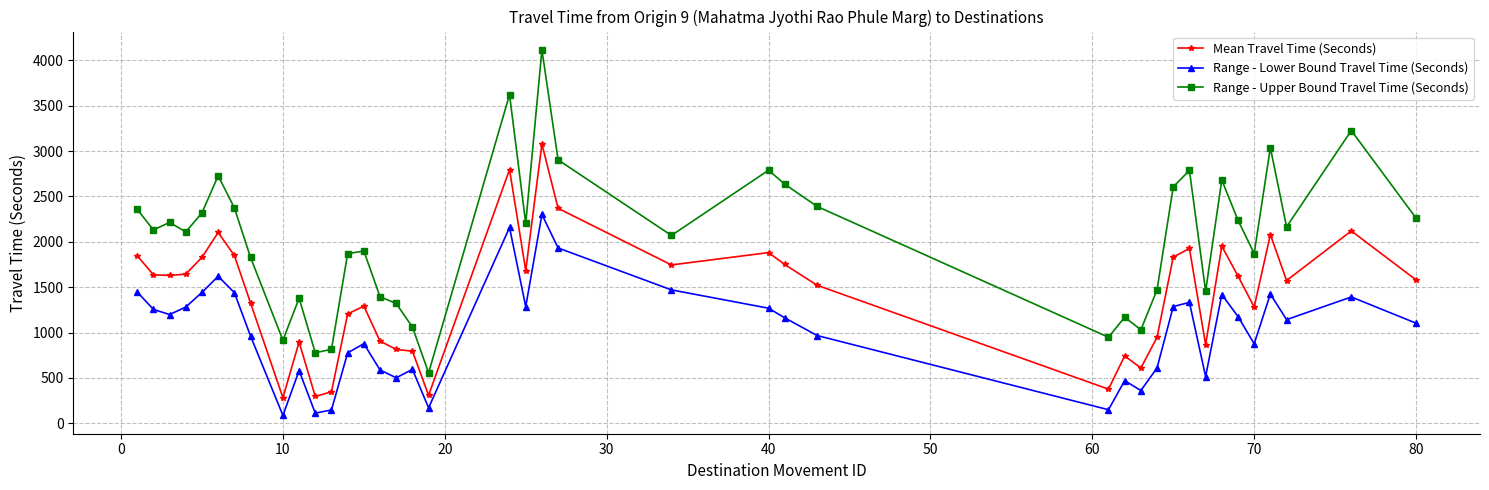

What is the average value of the Mean Travel Time (Seconds) series?

1433